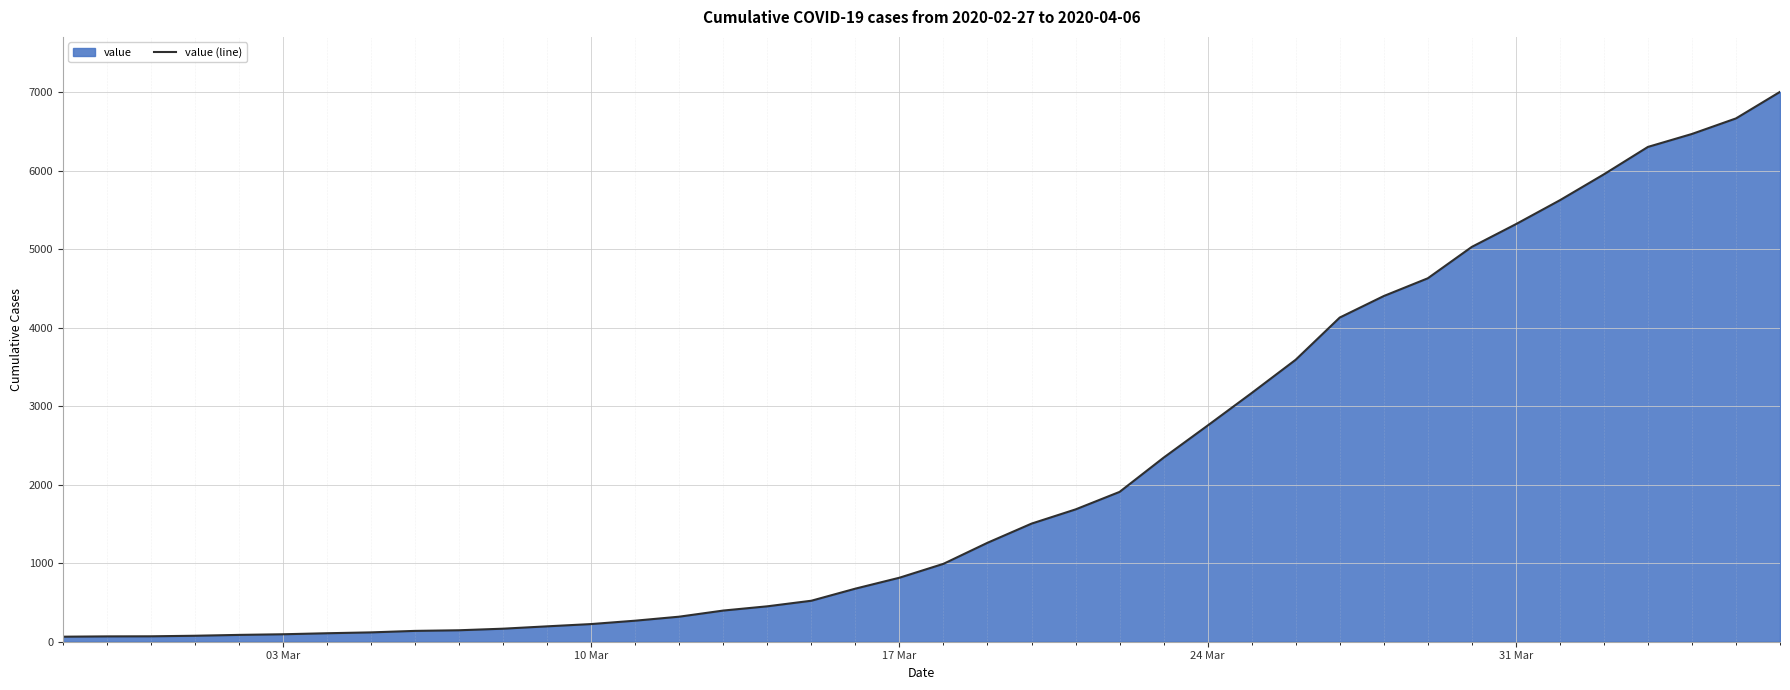

Is it true that the value at 10 Mar is 225?

True